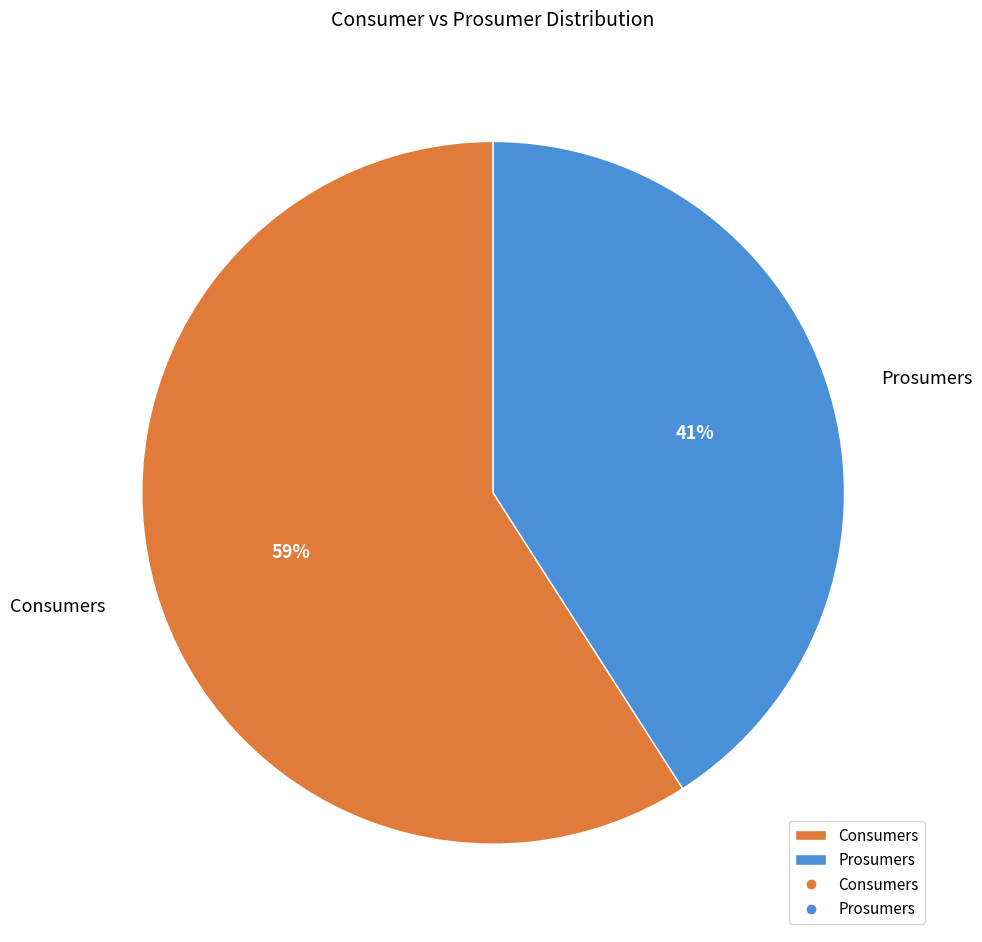

What percentage is the Consumers slice, to the nearest percent?

59%